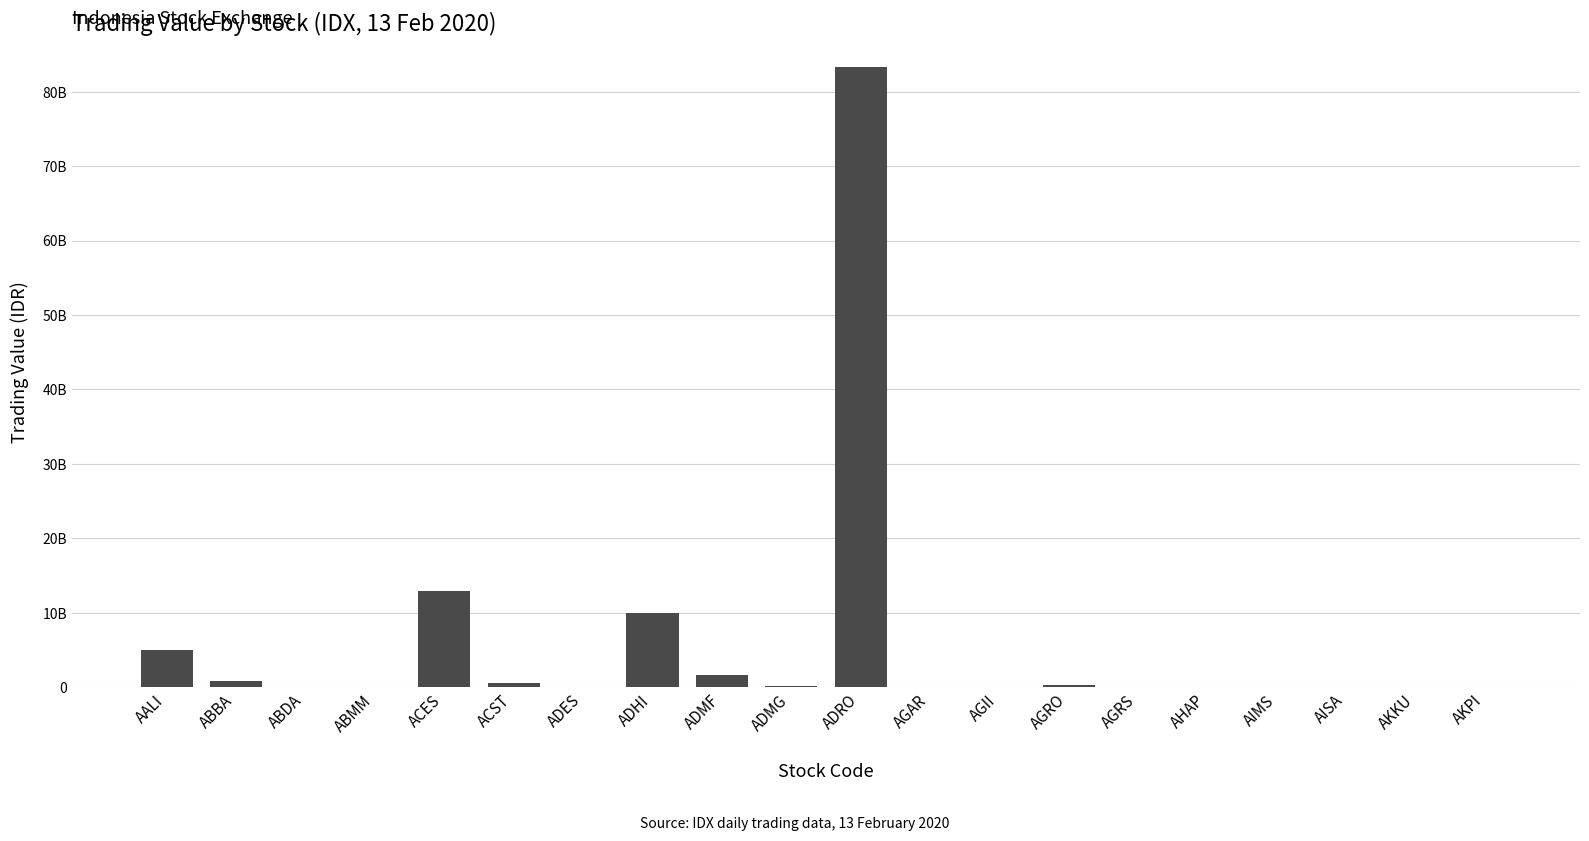

What is the sum of all values?

114970987500